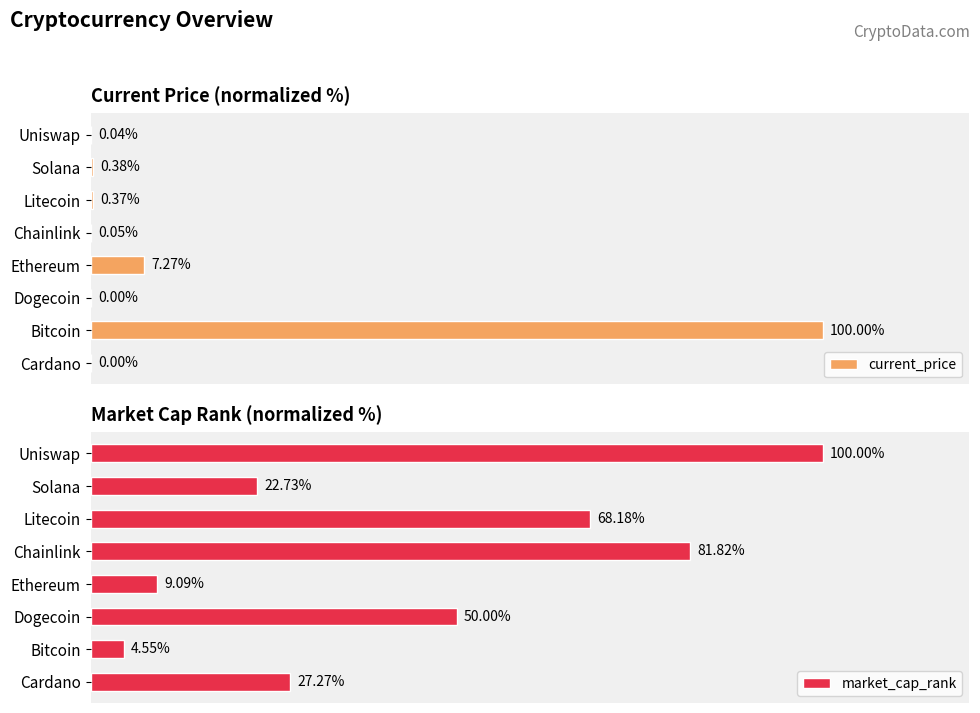

Rank the series by their maximum value, from highest to lowest.

current_price, market_cap_rank